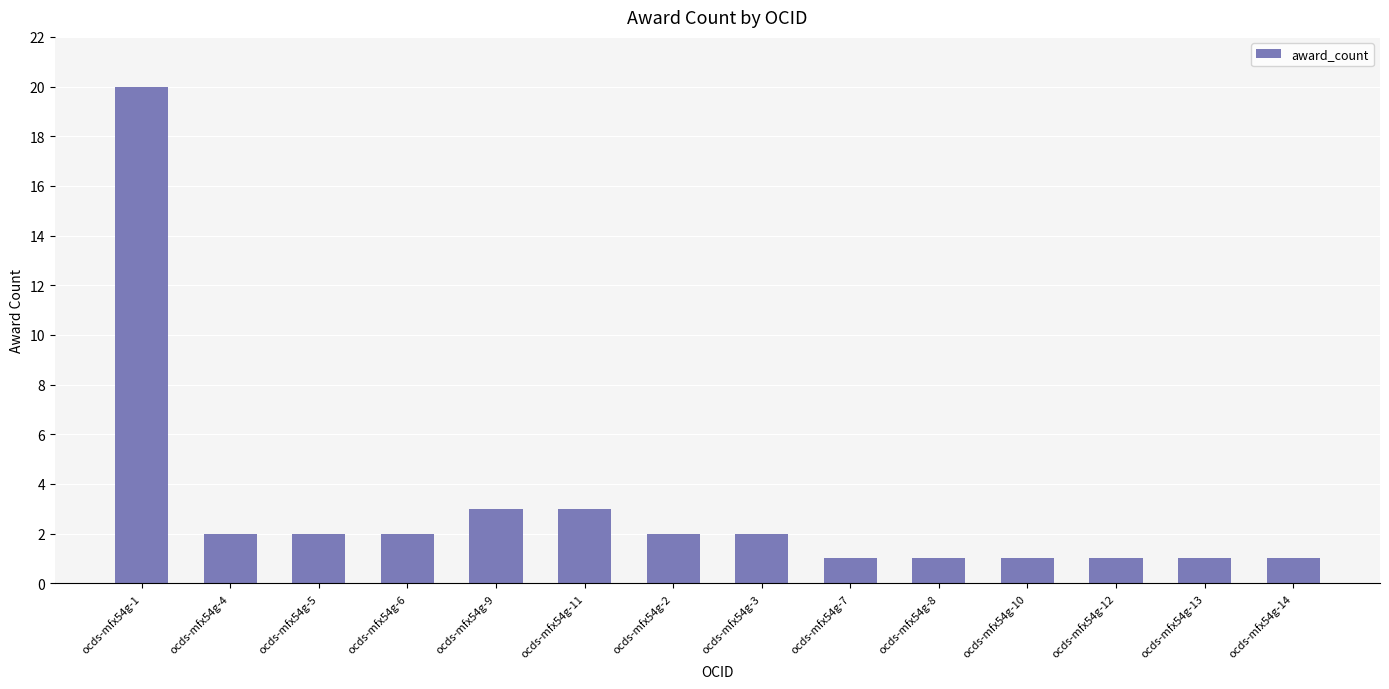

What is the difference between the maximum and minimum values?

19